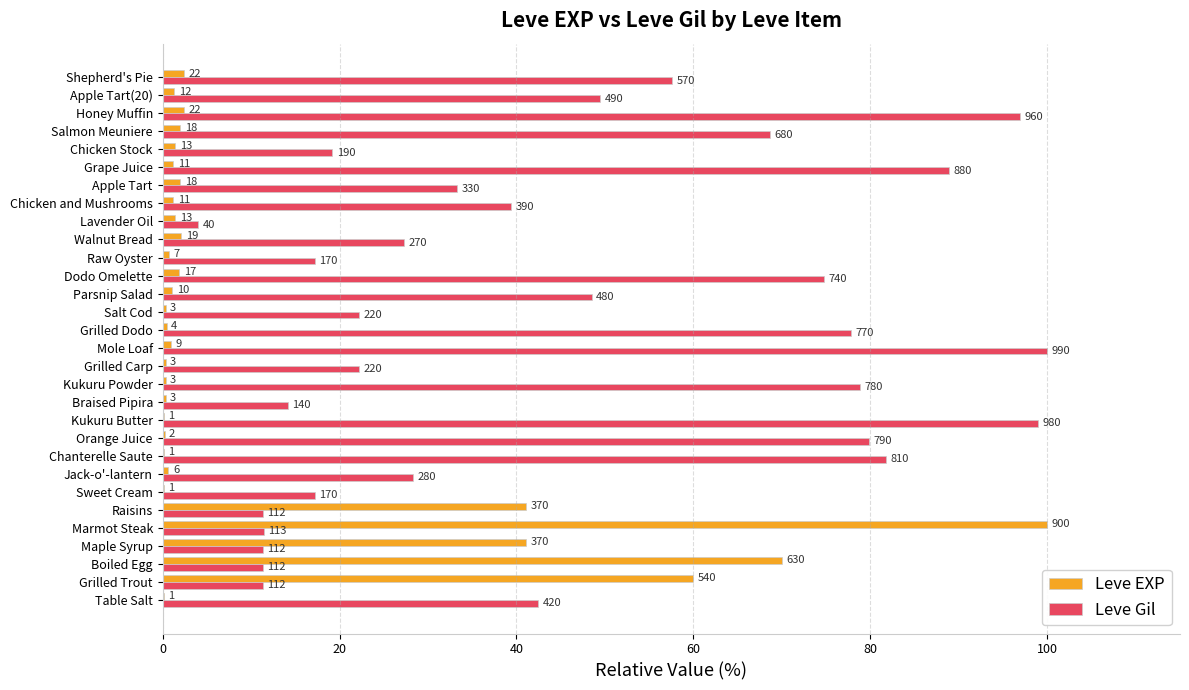

What are all the series names shown in the legend?

Leve EXP, Leve Gil